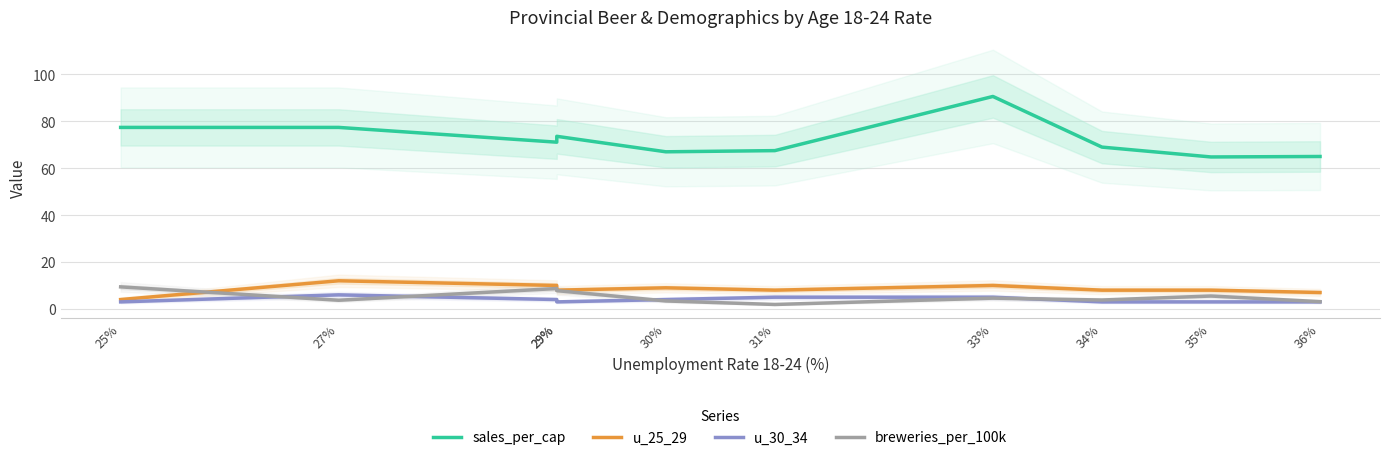

Which series ends up on top after the final intersection of breweries_per_100k and u_25_29?

u_25_29